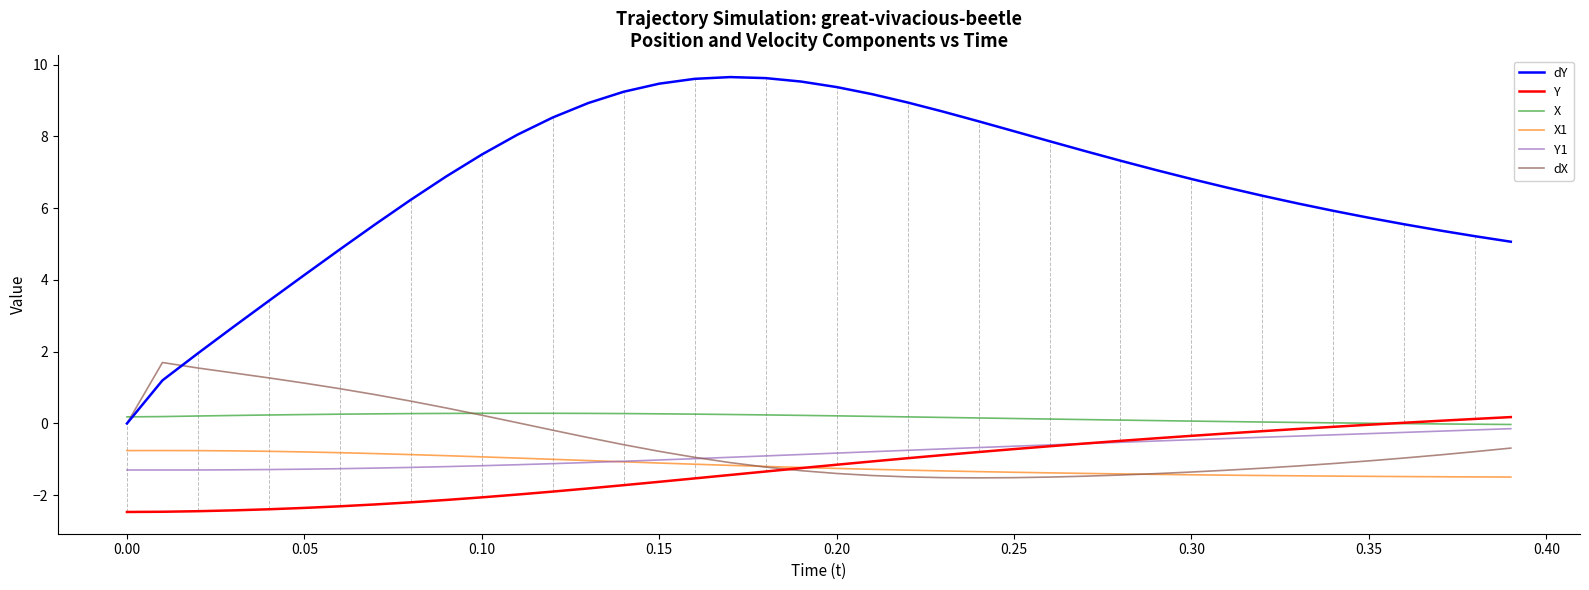

Which series has the largest total across all categories?

dY